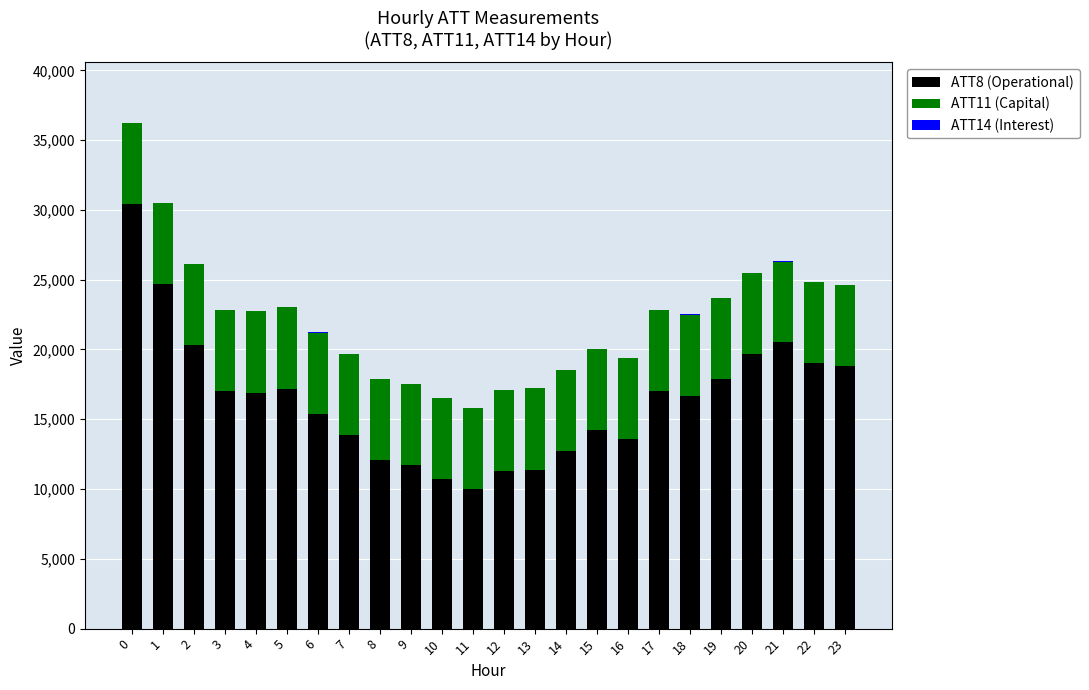

The ATT8 (Operational) series shows 8365.5 at 1. True or false?

False